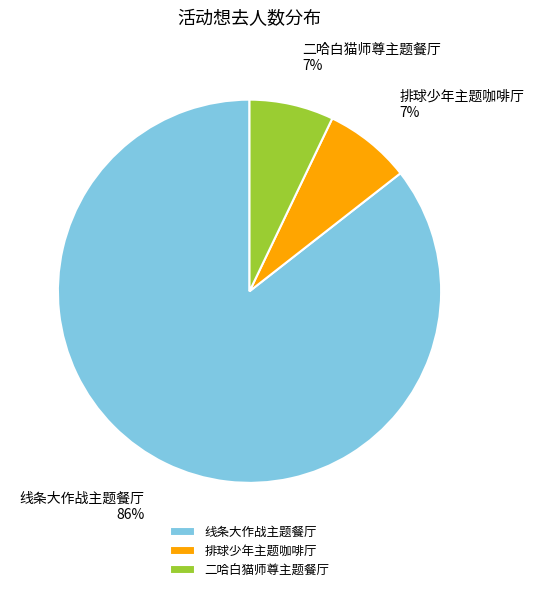

To the nearest percent, what percentage of the pie is 线条大作战主题餐厅?

86%